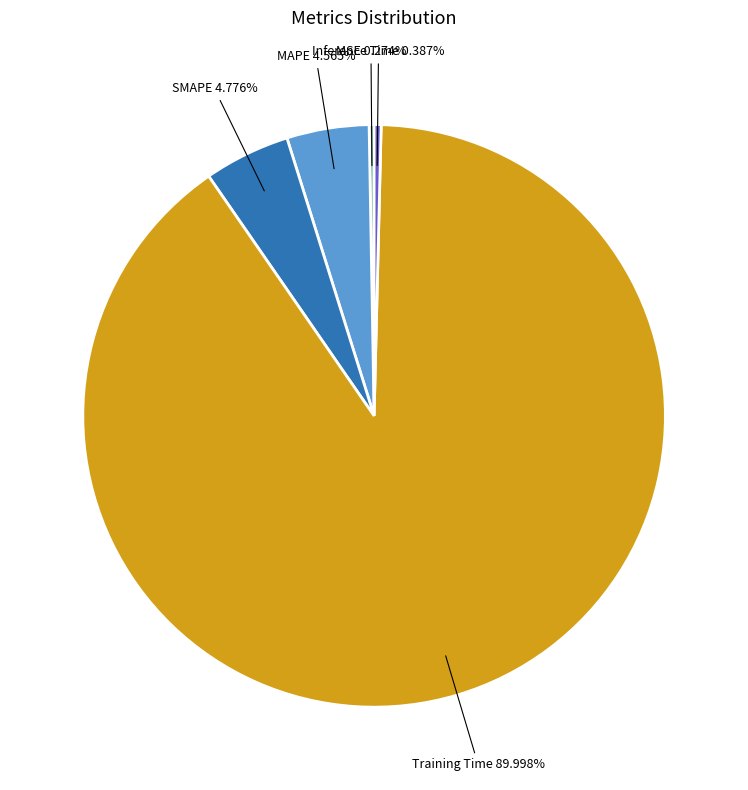

What percentage do MAPE and Training Time together represent?

94.6%